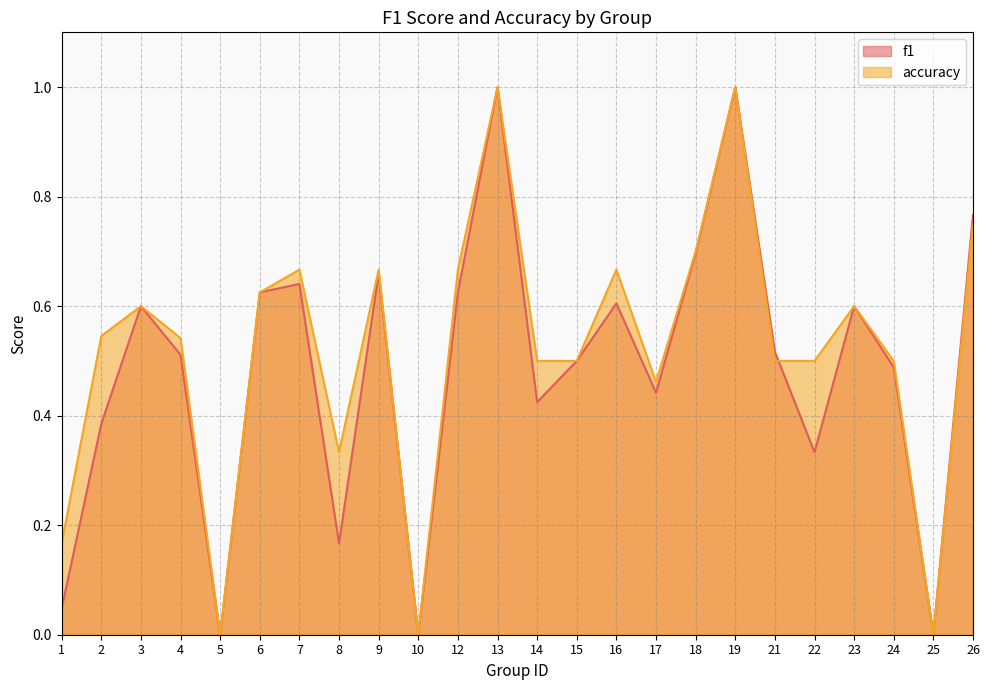

Reading left to right, what are all the values shown in this chart?

f1: 0.0	0.4	0.6	0.5	0.0	0.6	0.6	0.2	0.7	0.0	0.6	1.0	0.4	0.5	0.6	0.4	0.7	1.0	0.5	0.3	0.6	0.5	0.0	0.8
accuracy: 0.2	0.5	0.6	0.5	0.0	0.6	0.7	0.3	0.7	0.0	0.7	1.0	0.5	0.5	0.7	0.5	0.7	1.0	0.5	0.5	0.6	0.5	0.0	0.8